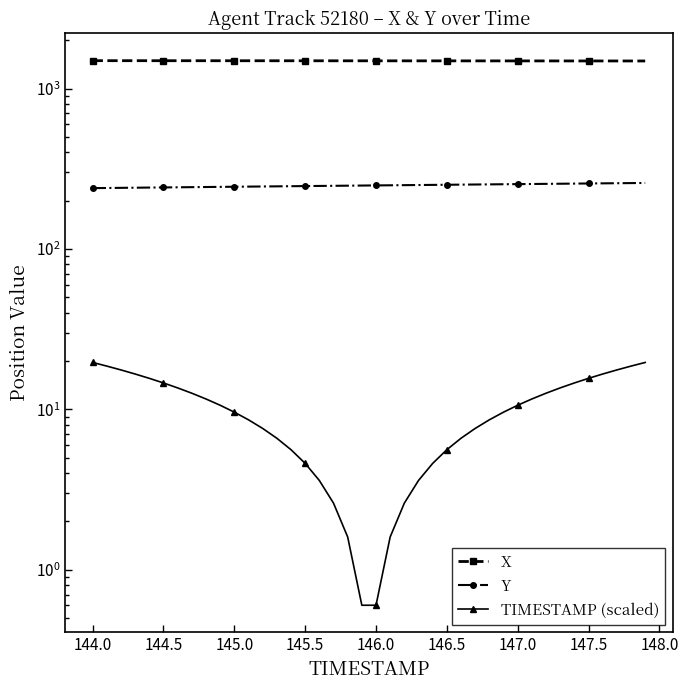

What is the minimum value for Y?

239.5